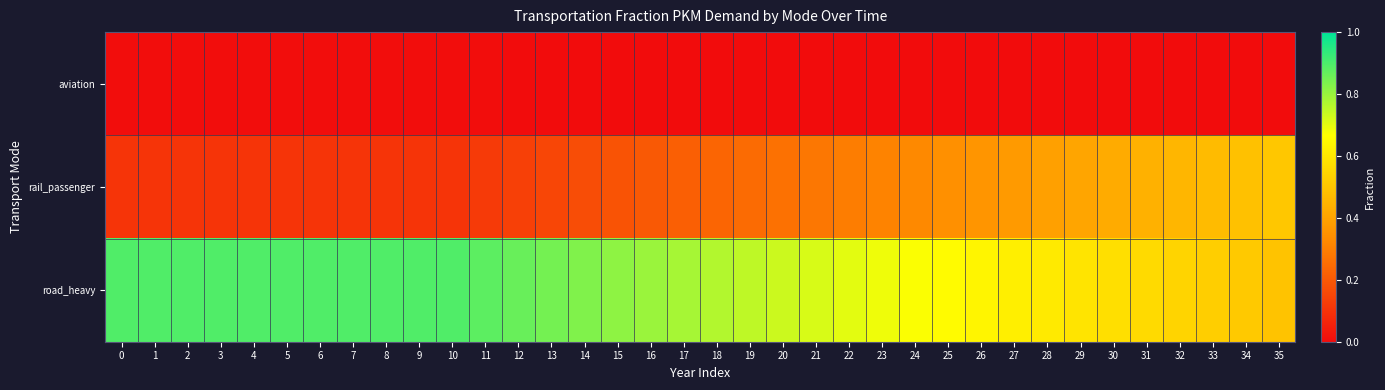

Rank the series by their average value, from lowest to highest.

aviation, rail_passenger, road_heavy